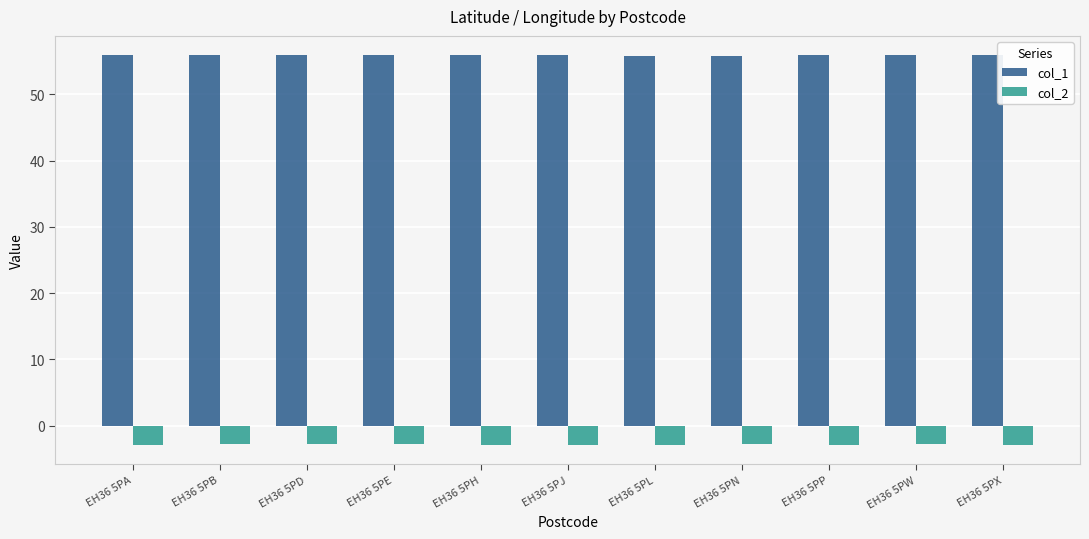

What is the value of the col_1 bar at the 5th from the left?

55.9